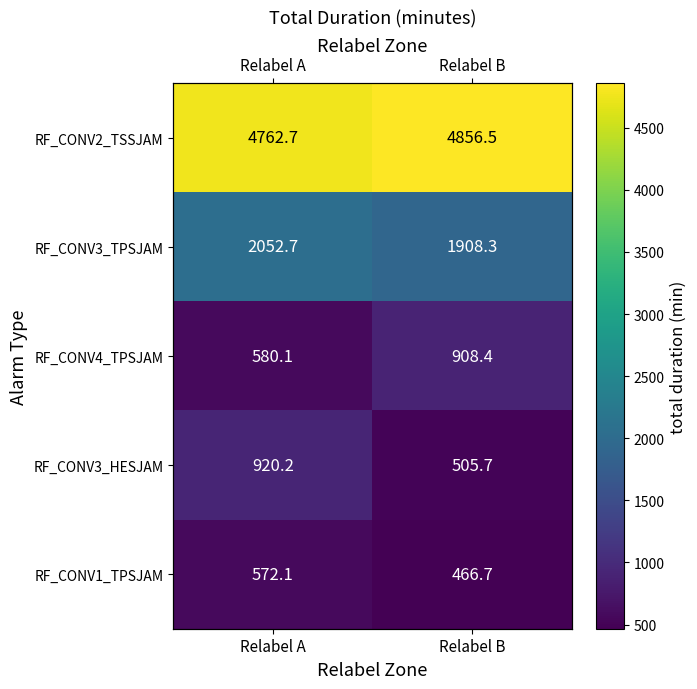

Where is RF_CONV3_HESJAM nearest to the value 712?

Relabel B